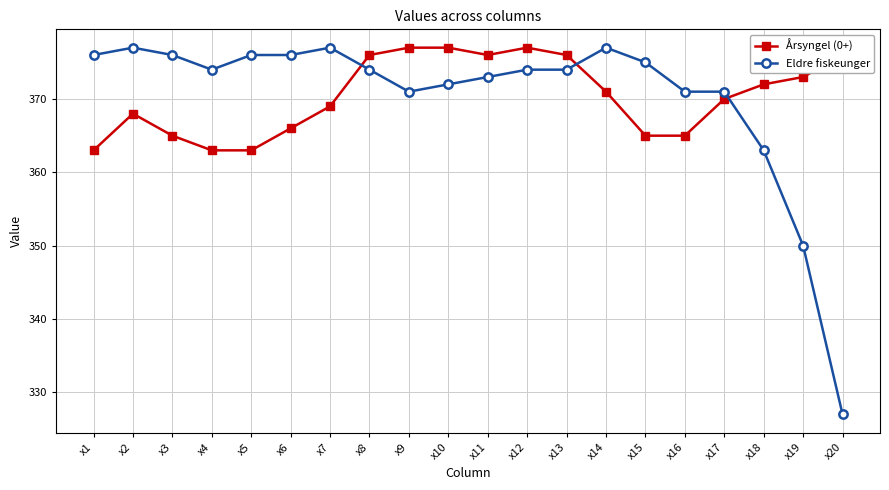

What is the difference between the highest and lowest values at x15?

10